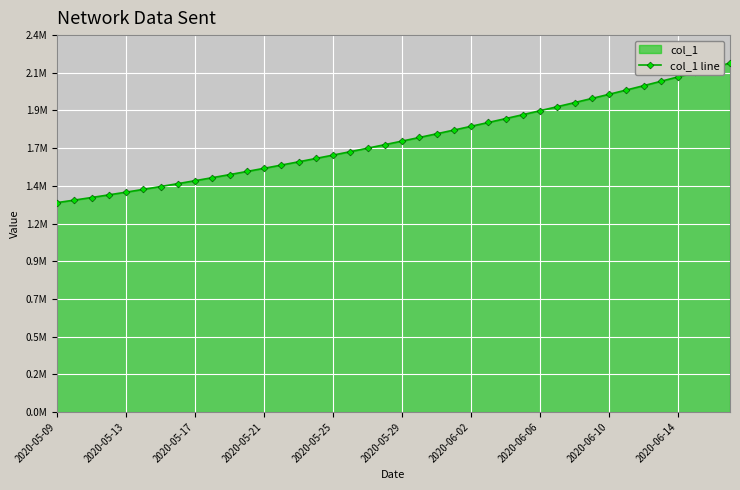

What is the greatest value displayed?

2192182.0